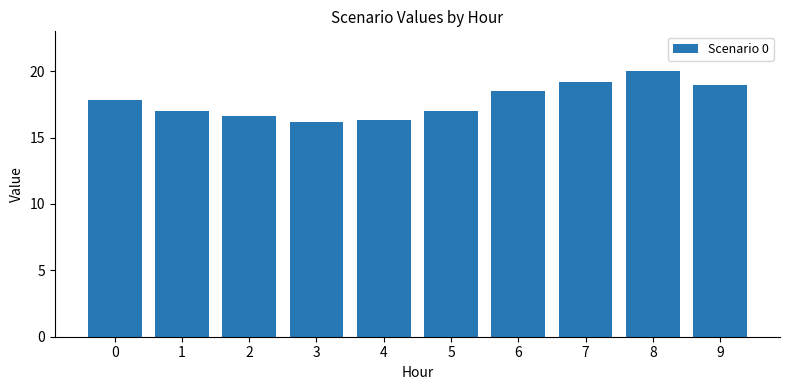

Which has a higher value, 2 or 6?

6